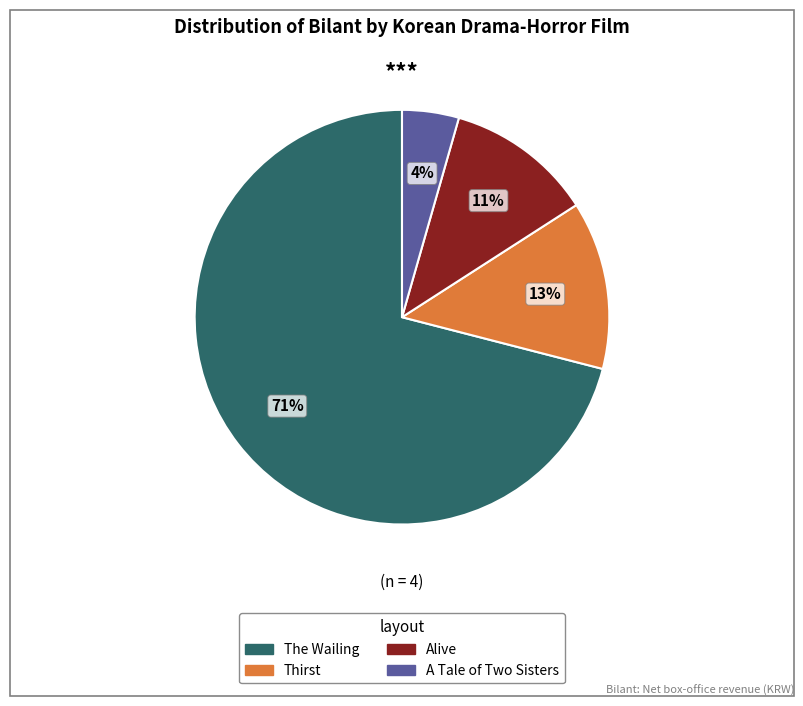

Is there any slice that represents more than half of the pie?

Yes